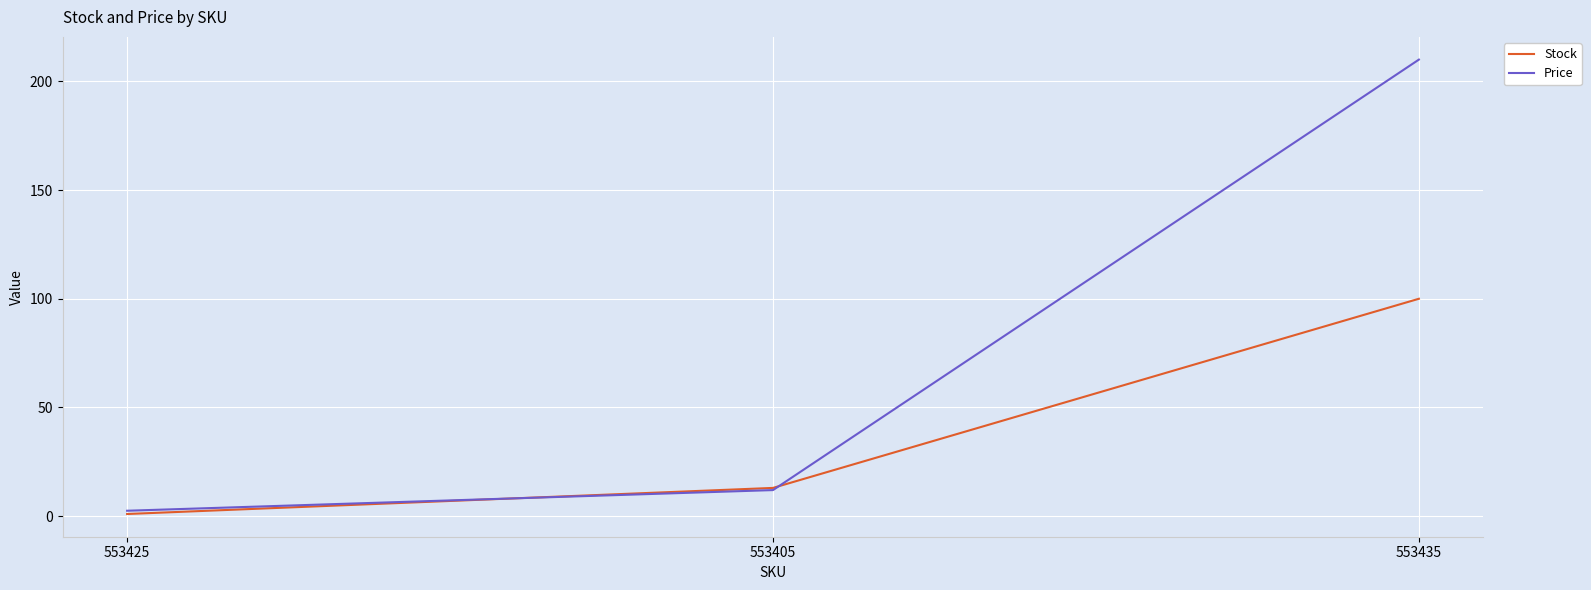

What is the spread (max minus min) of values at 553425?

1.5